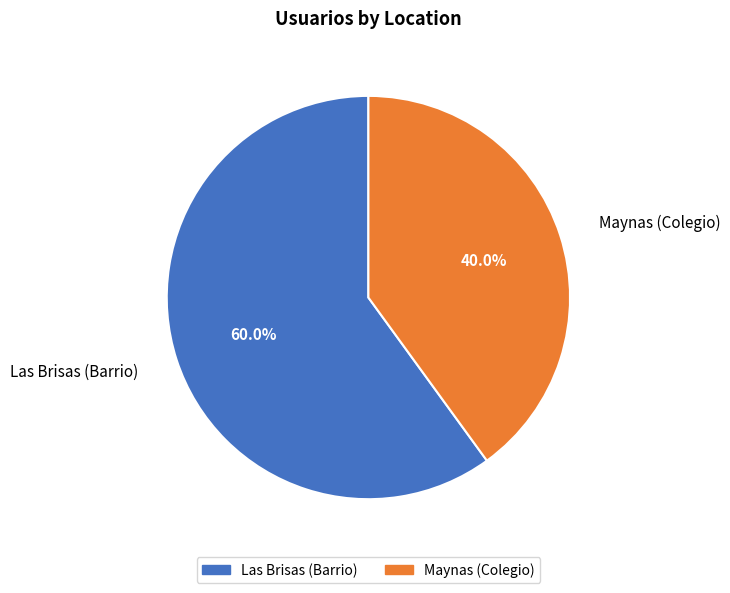

Combined, what portion of the pie is Las Brisas (Barrio) and Maynas (Colegio)?

100.0%